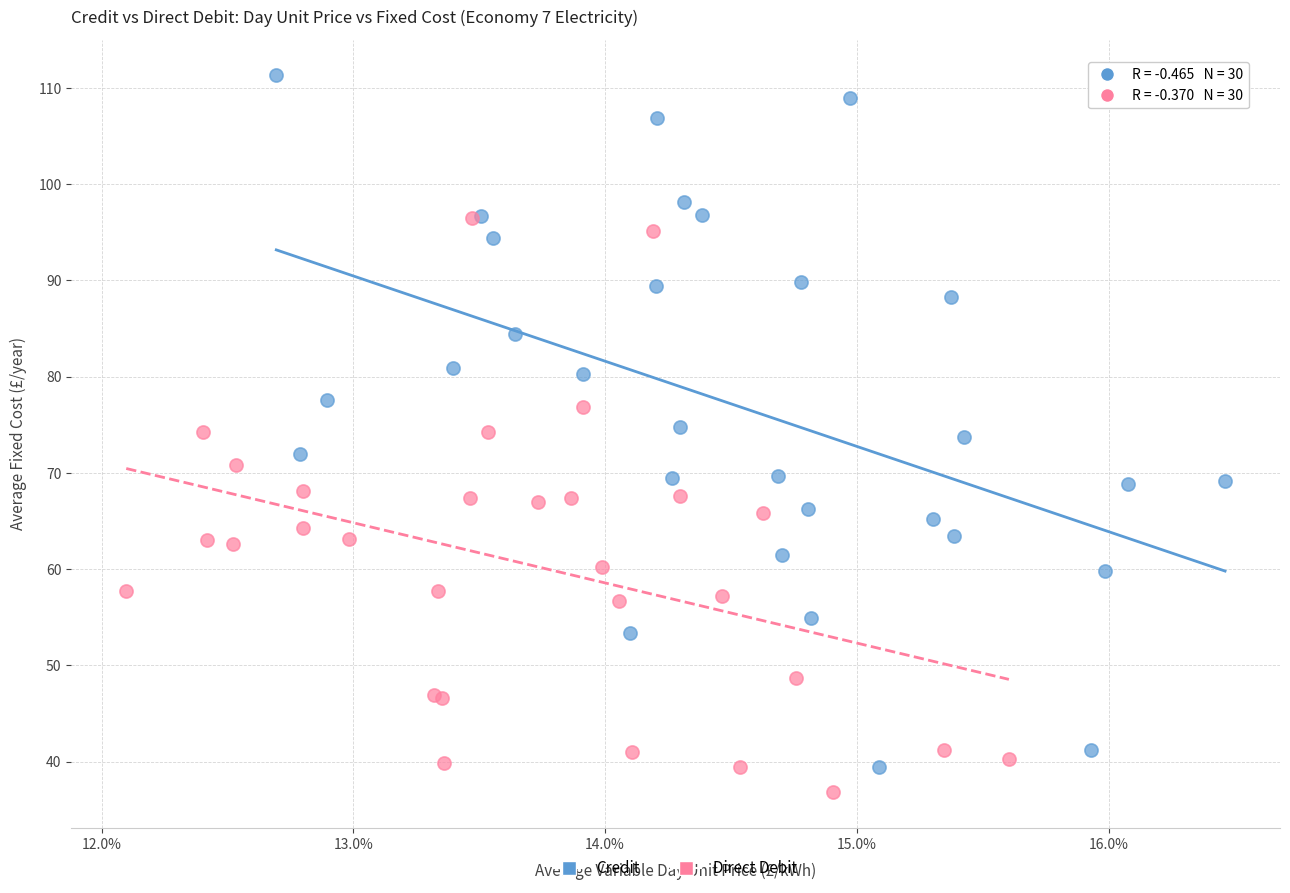

Which series has the widest spread of Y values?

Credit